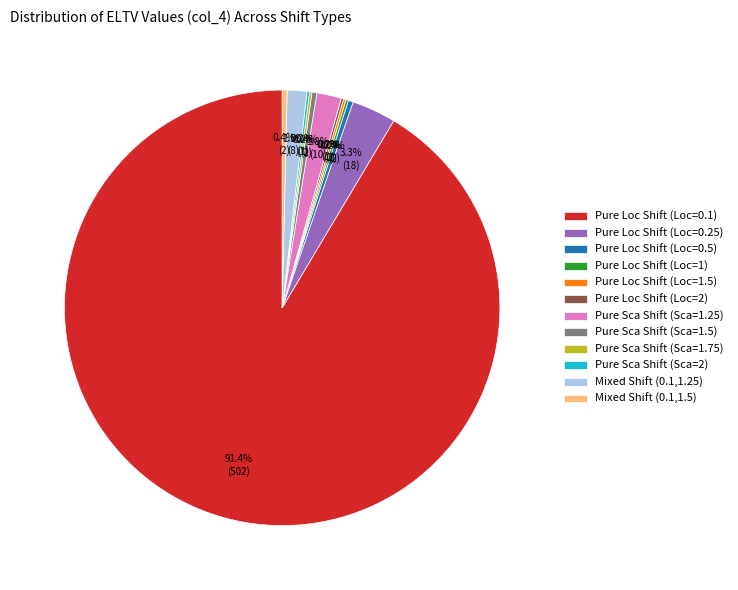

Between Mixed Shift (0.1,1.5) and Pure Loc Shift (Loc=0.1), which is larger?

Pure Loc Shift (Loc=0.1)